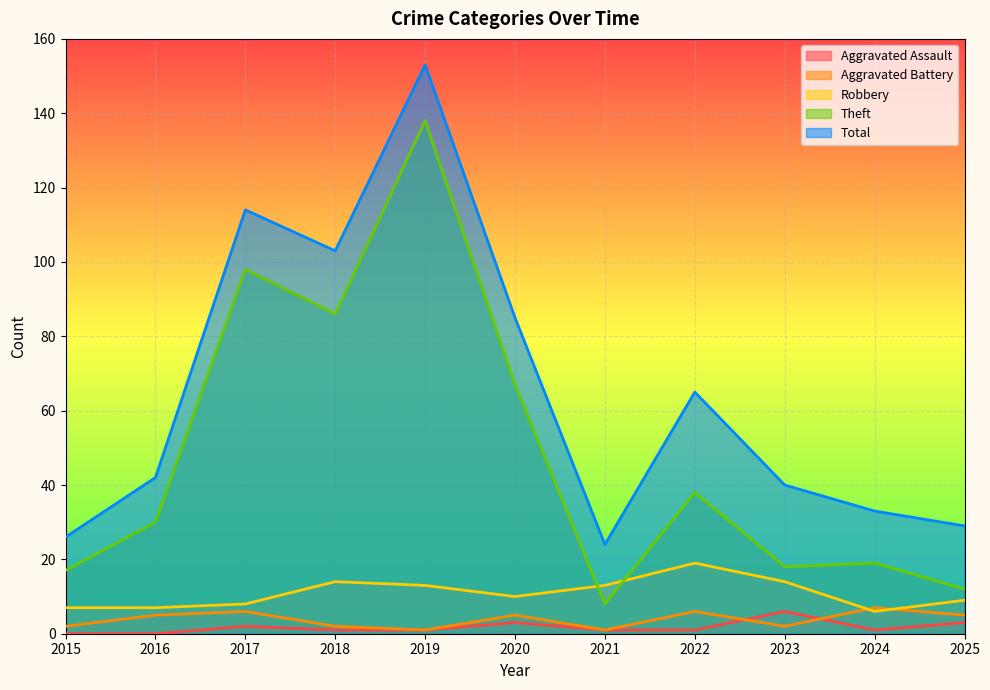

Rank the series at 2017 from highest to lowest value.

Total, Theft, Robbery, Aggravated Battery, Aggravated Assault